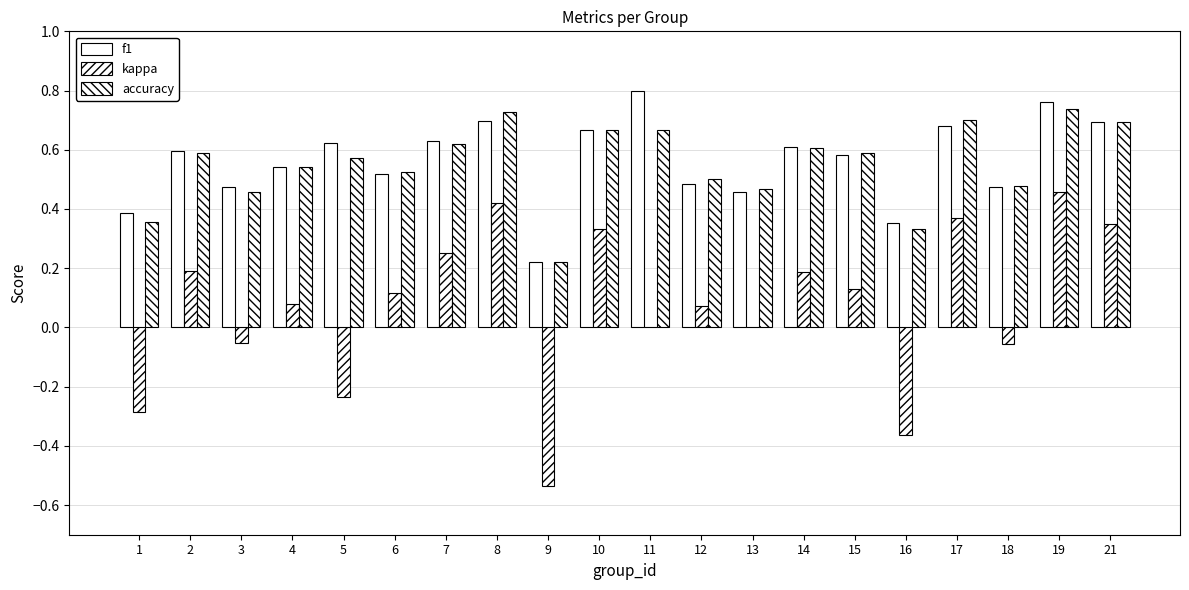

At which category is the sum across all series the highest?

19